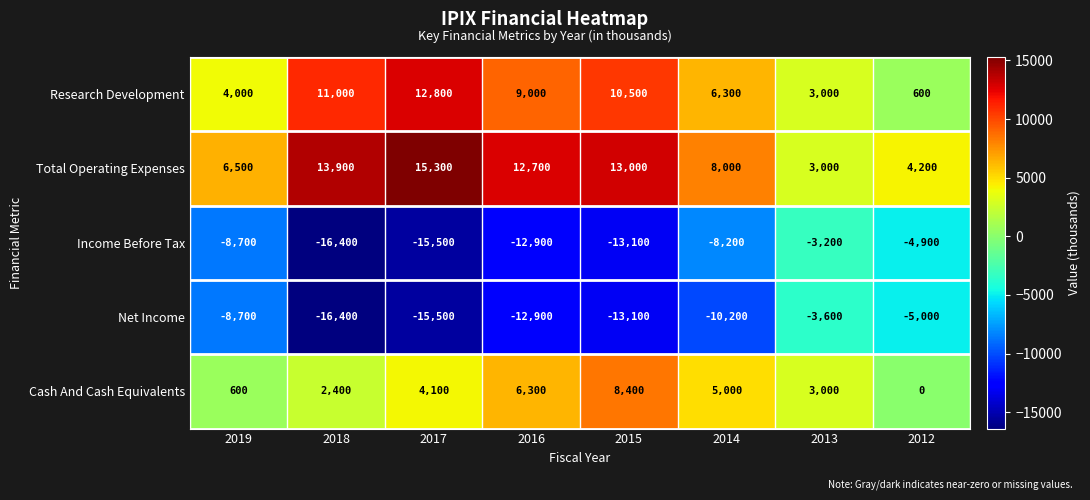

What is the difference between the highest and lowest values at 2013?

6600